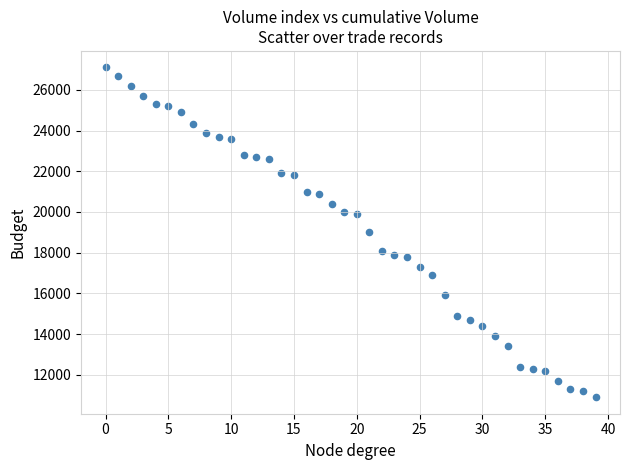

What is the range of Y values (max minus min)?

16200